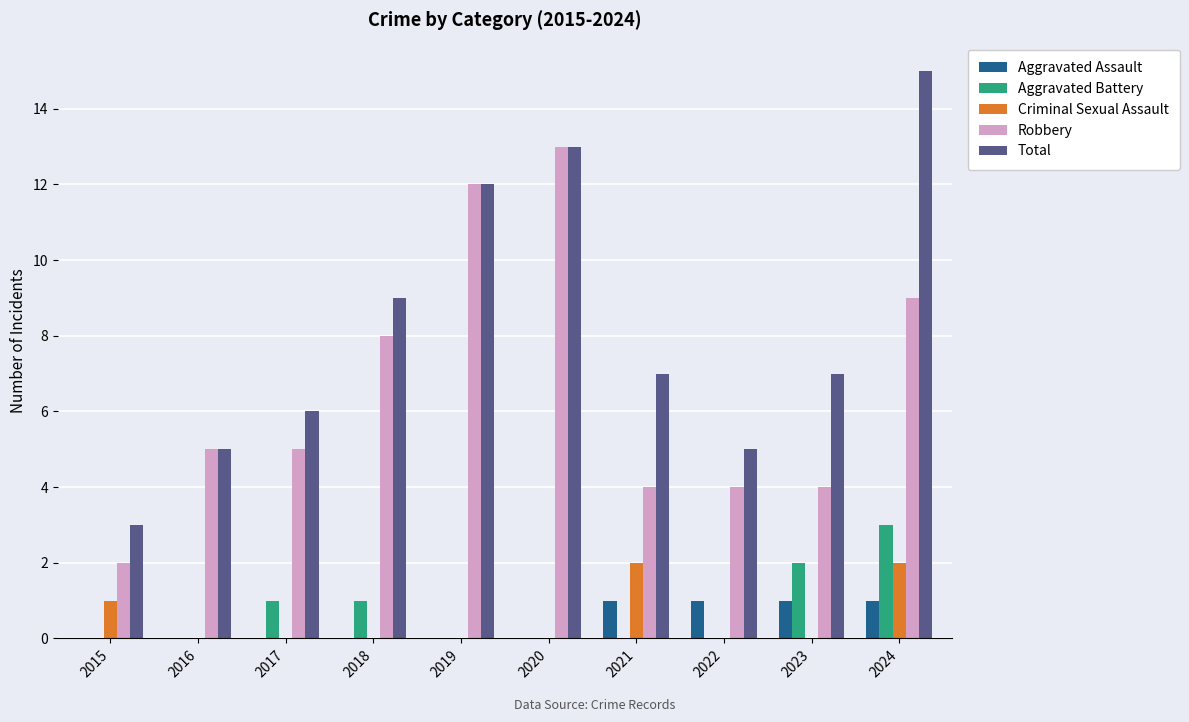

The Aggravated Battery series shows -2 at 2022. True or false?

False